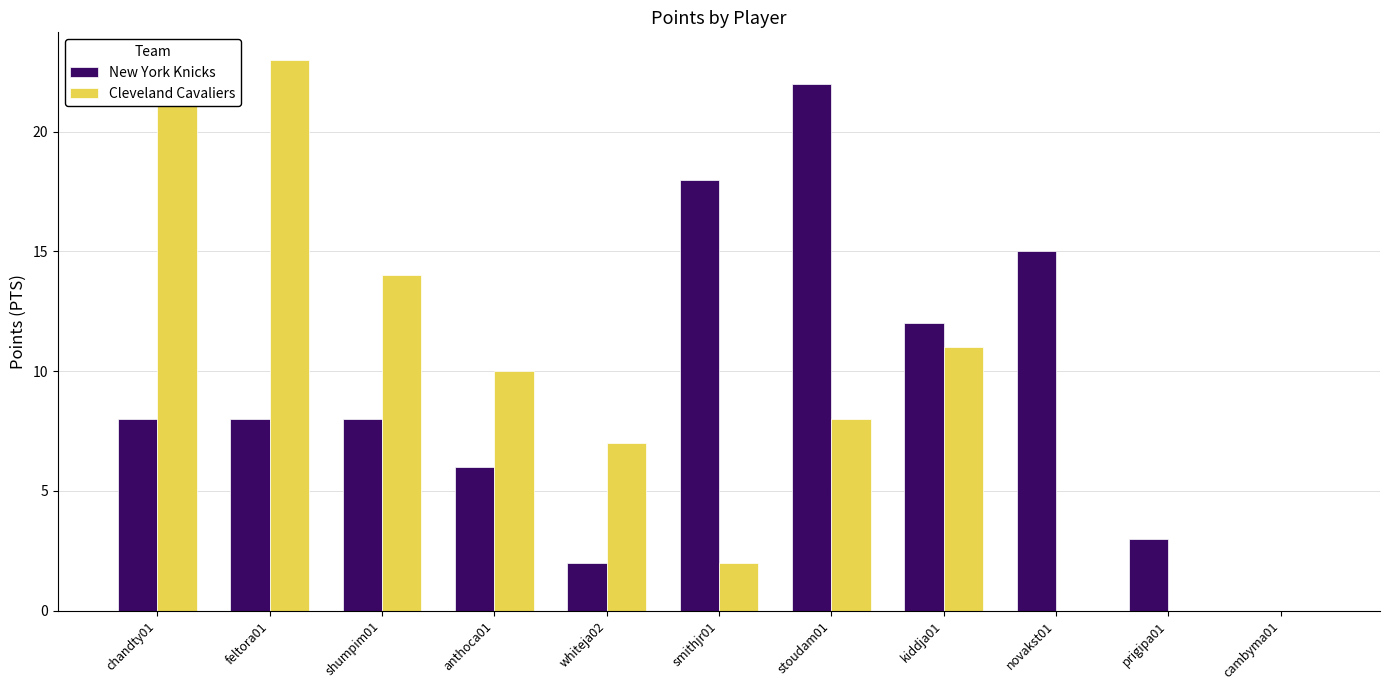

What is the maximum value for New York Knicks?

22